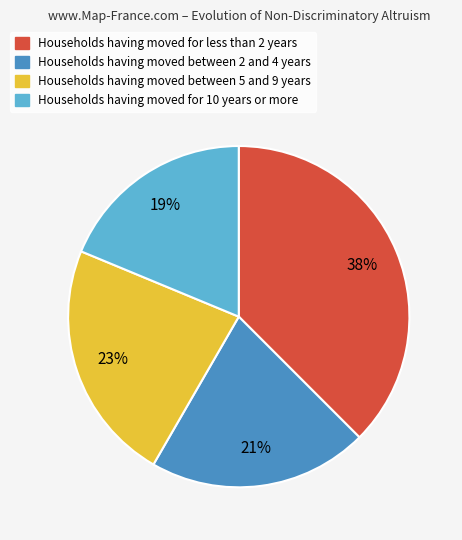

Is there a majority slice in this chart?

No